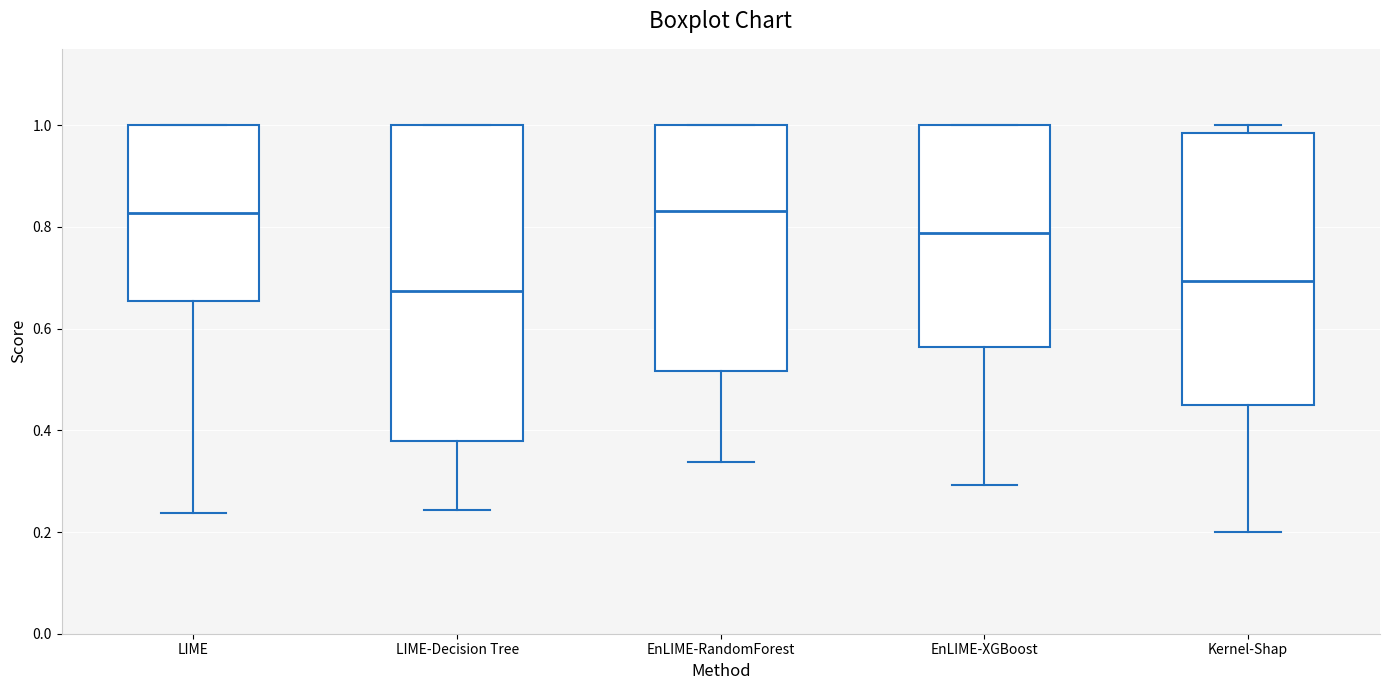

Reading left to right, transcribe this box plot: for each box, give where its median line is, the range the box spans, and where its two whiskers end, as read against the y-axis. The values are not printed on the chart, so give them approximately, as read against the axis.

LIME: median 0.82, box 0.66 to 1.00, whiskers 0.24 to 1.00
LIME-Decision Tree: median 0.68, box 0.38 to 1.00, whiskers 0.24 to 1.00
EnLIME-RandomForest: median 0.84, box 0.52 to 1.00, whiskers 0.34 to 1.00
EnLIME-XGBoost: median 0.78, box 0.56 to 1.00, whiskers 0.30 to 1.00
Kernel-Shap: median 0.70, box 0.46 to 0.98, whiskers 0.20 to 1.00